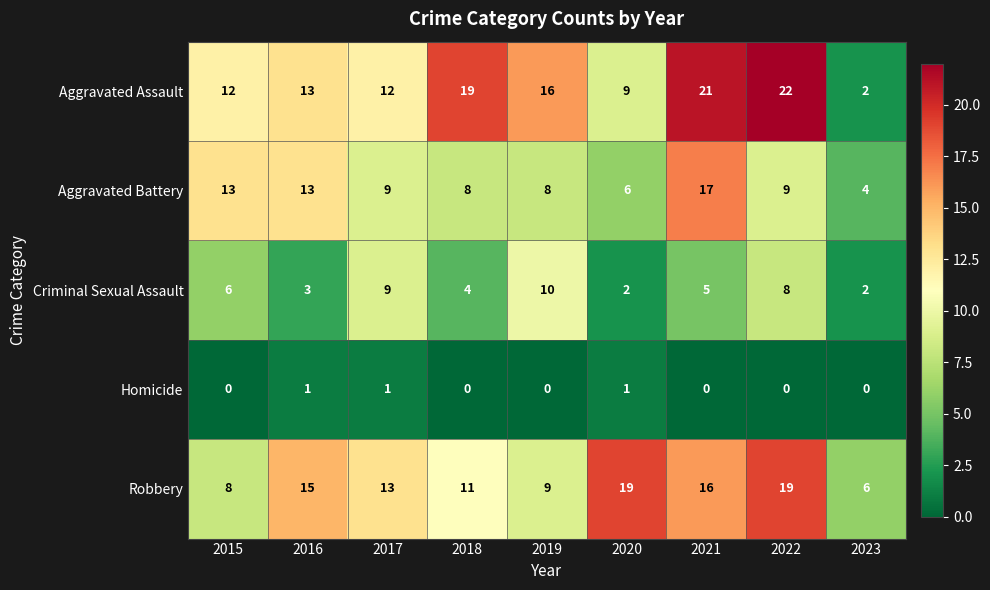

What is the maximum value for Aggravated Battery?

17